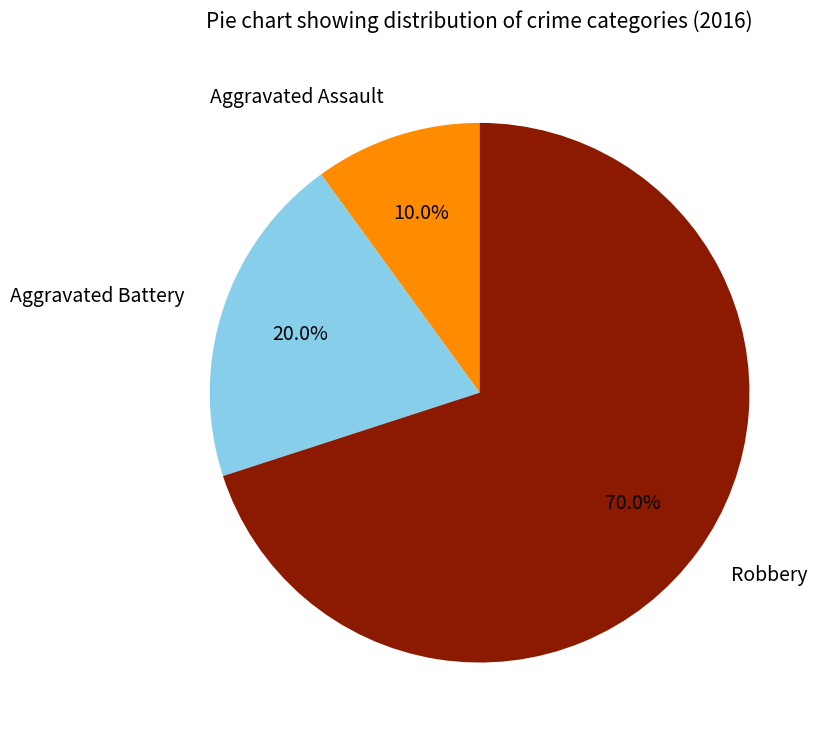

To the nearest percent, what is the combined percentage of Robbery and Aggravated Battery?

90%